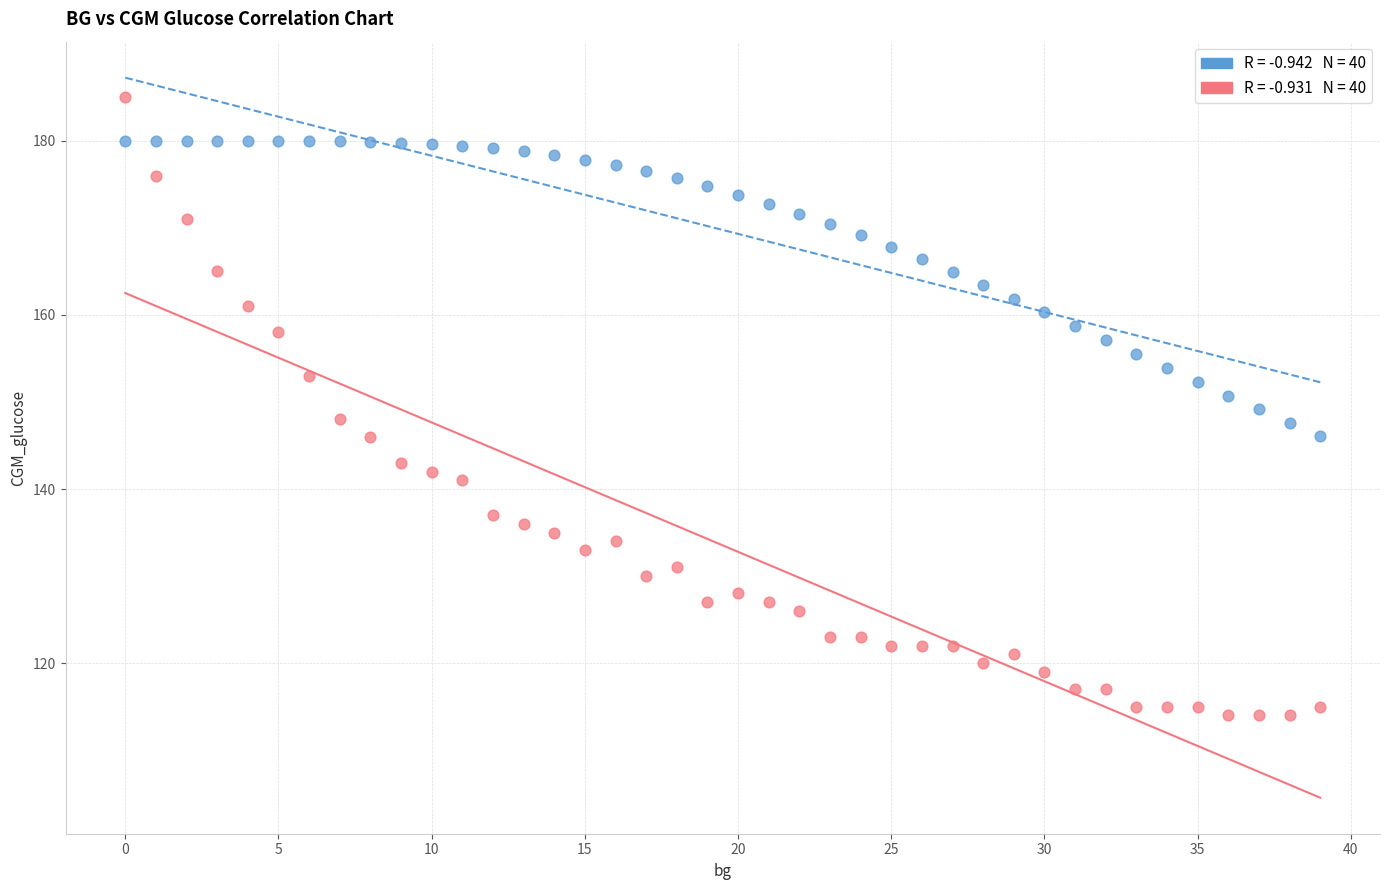

Across all data points, what is the range of Y values (max minus min)?

71.0